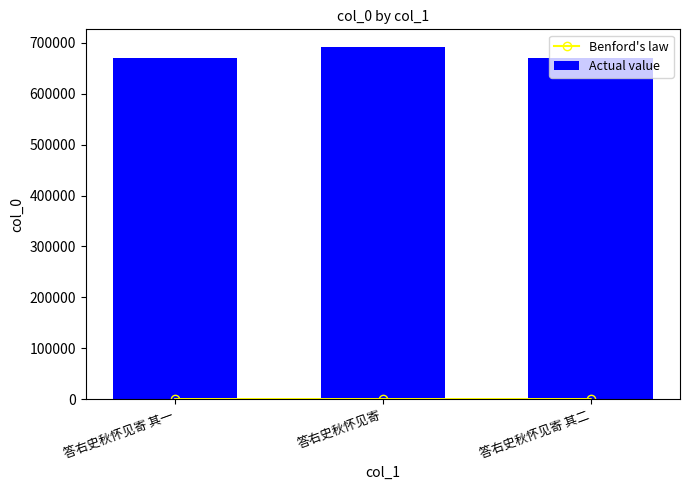

At which label is Benford's law closest to 81?

答右史秋怀见寄 其二